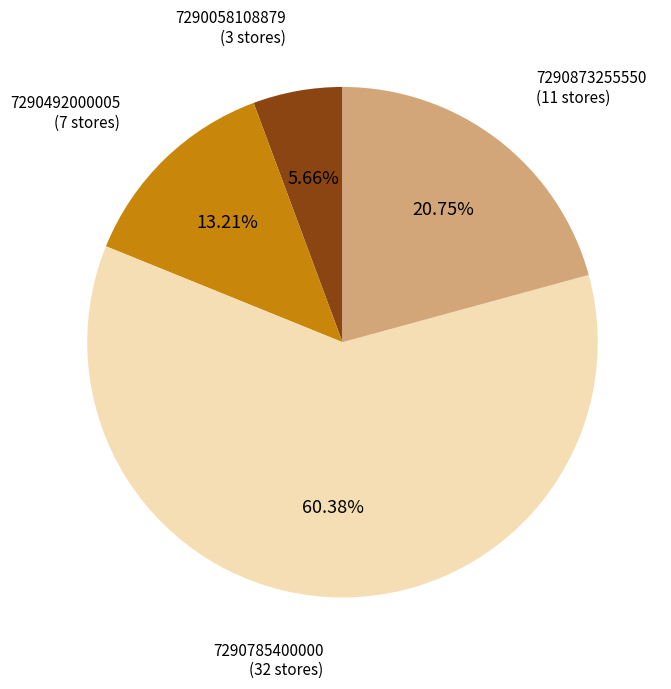

Is it true that 7290492000005 is 13% of the pie?

True